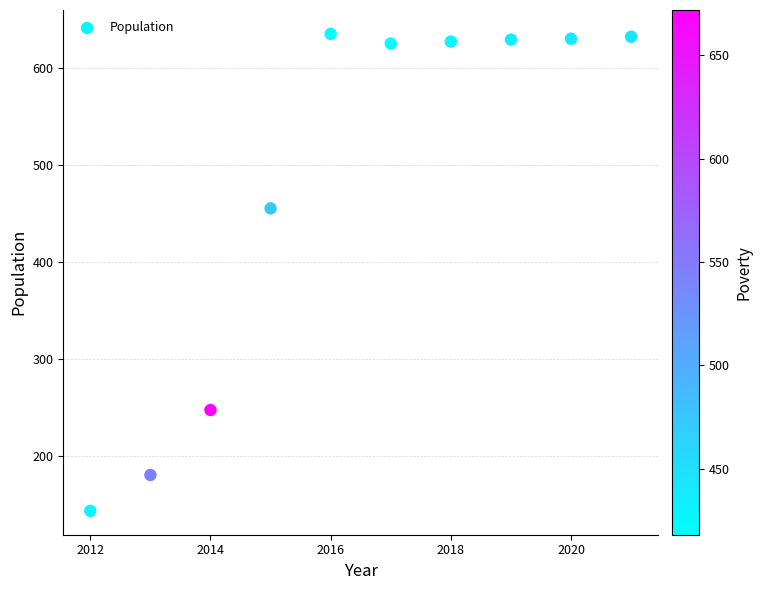

What is the range of Y values (max minus min)?

492